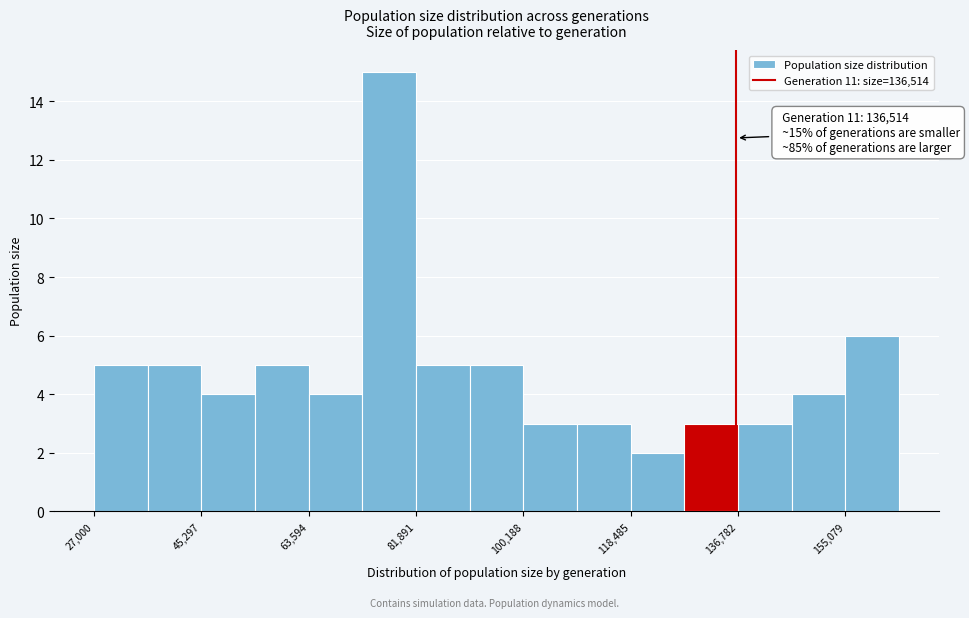

Which range on the x-axis has the tallest bar?

72000 to 82000